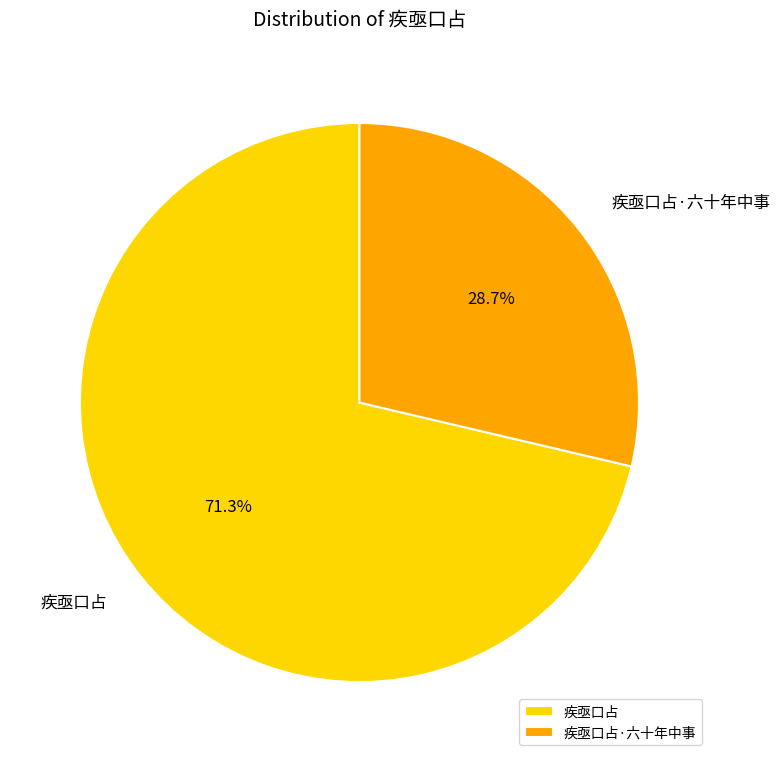

True or false: 疾亟口占·六十年中事 accounts for 29% of the total.

True